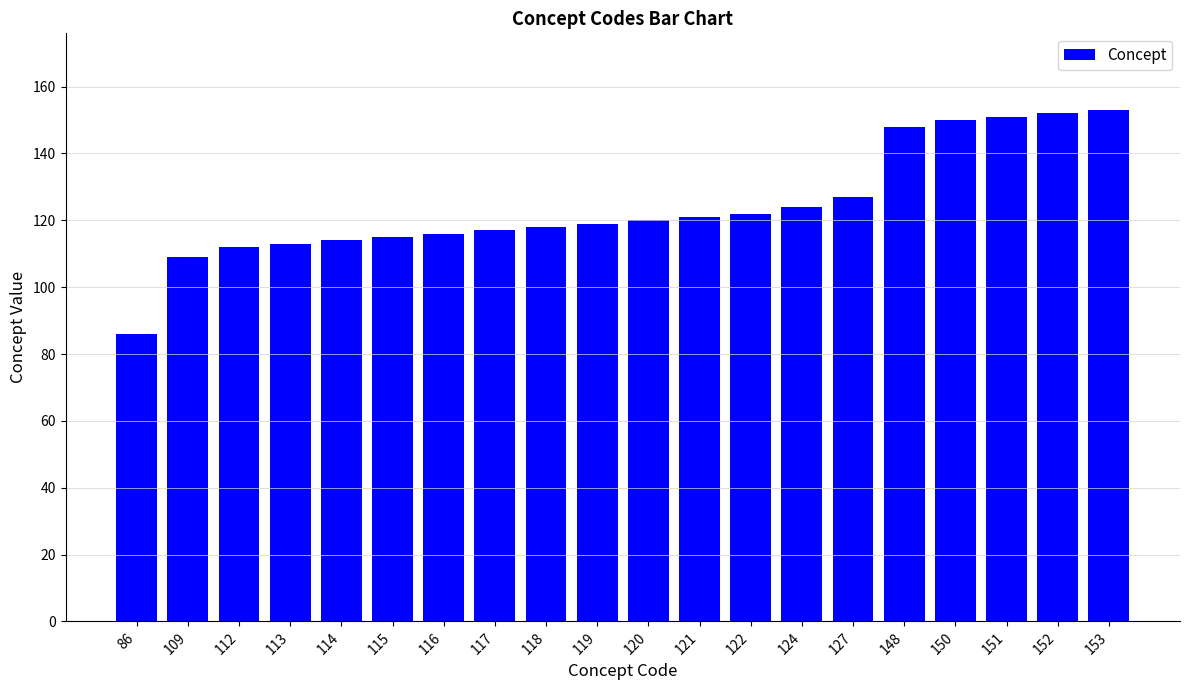

What is the difference between the second highest and second lowest values?

43